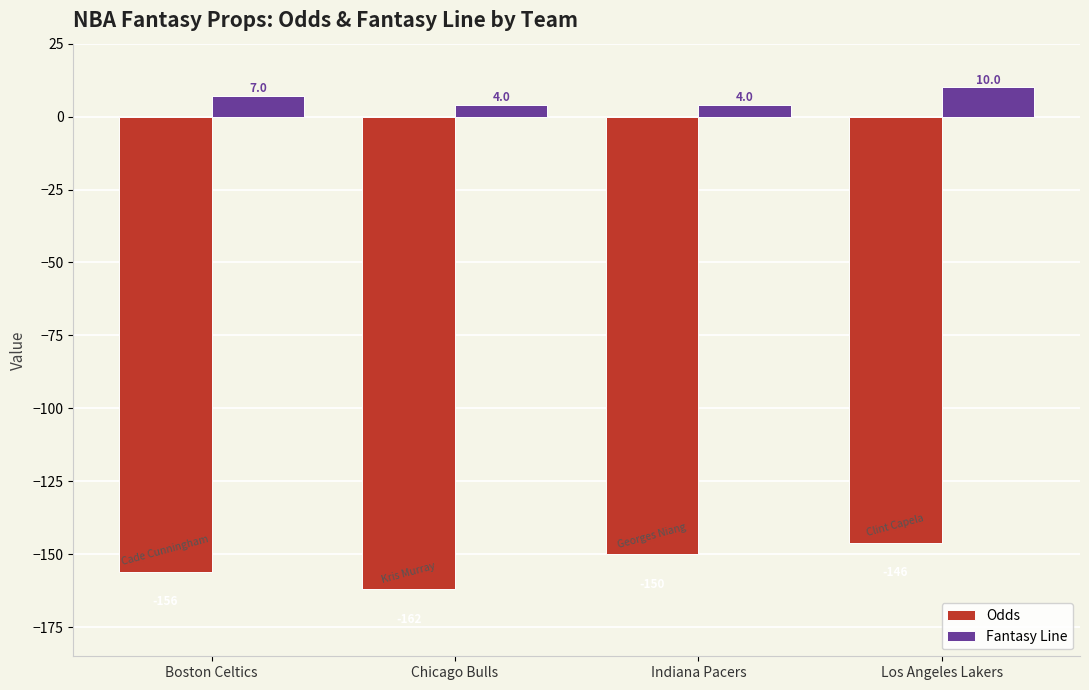

List the series in order of their overall mean, highest first.

Fantasy Line, Odds